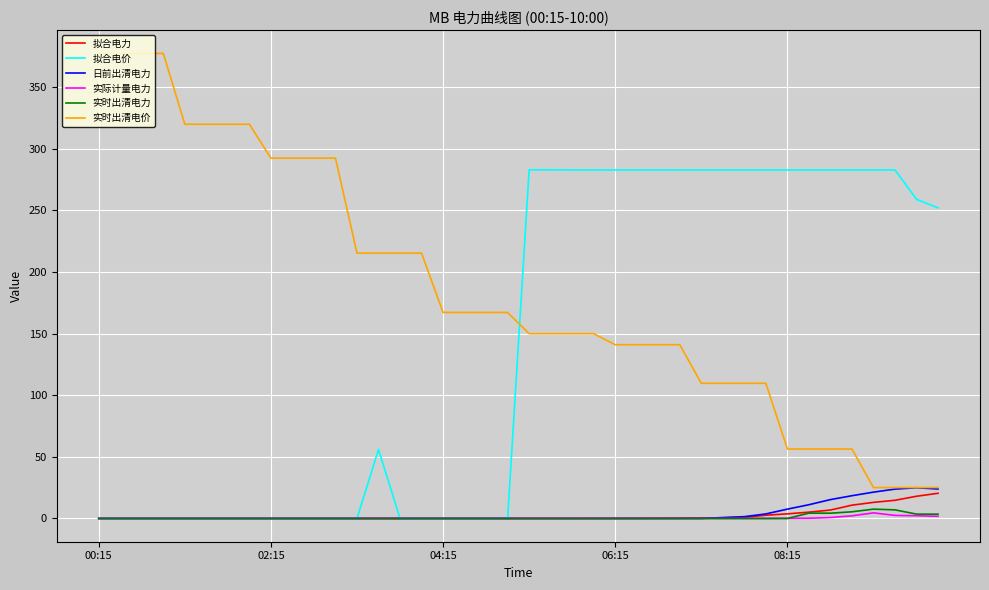

Which series has the largest total across all categories?

实时出清电价